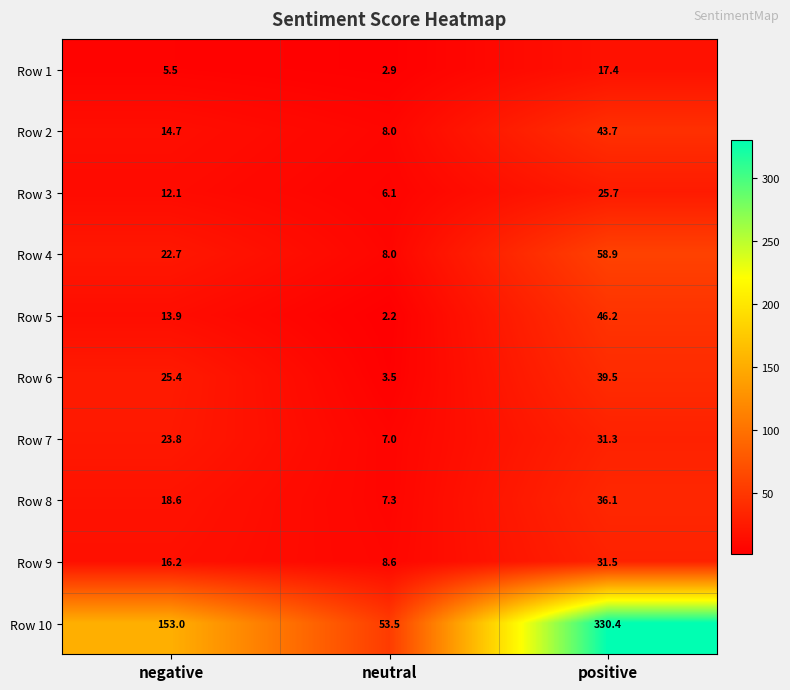

What is the greatest value displayed?

330.4